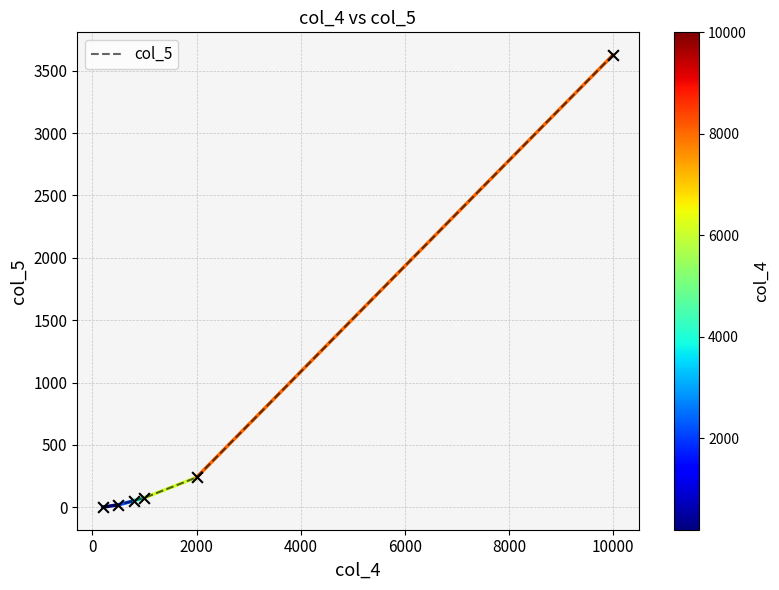

What is the difference between the second highest and second lowest values?

219.6